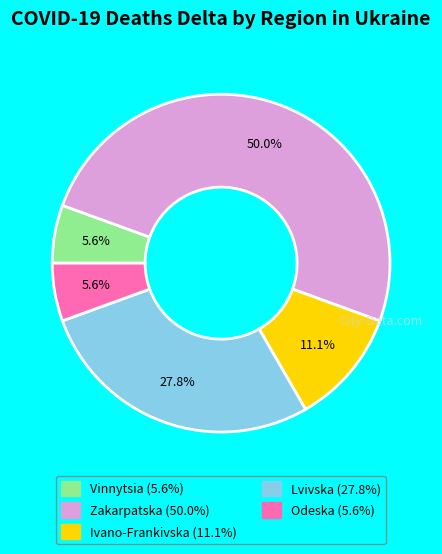

How many segments does this pie chart have?

5